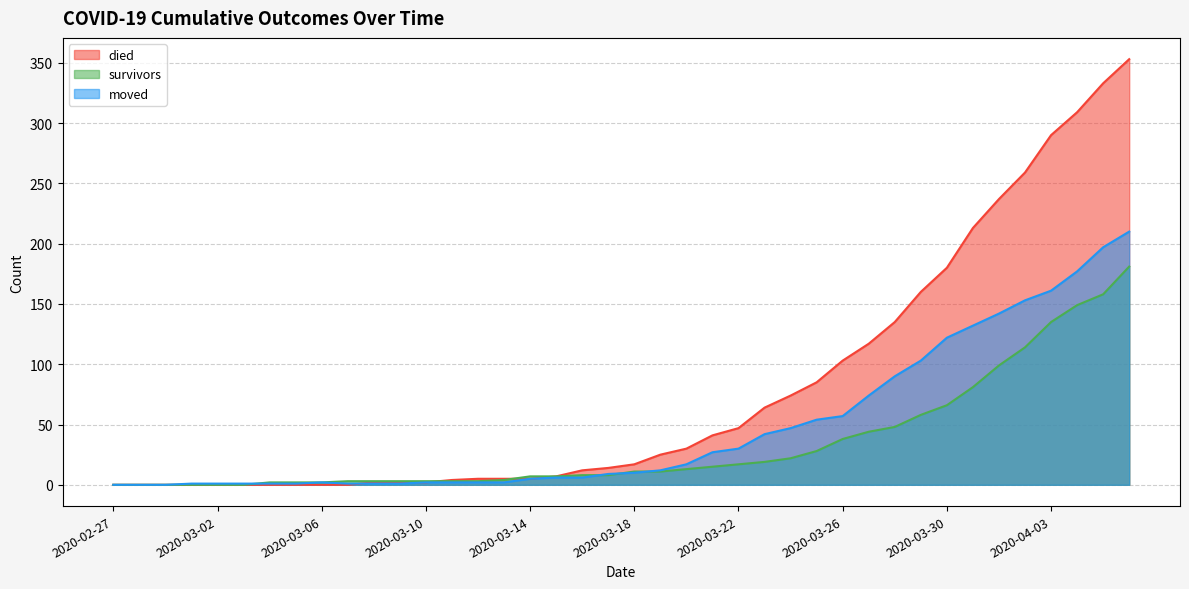

Which series ends up on top after the final intersection of moved and died?

died